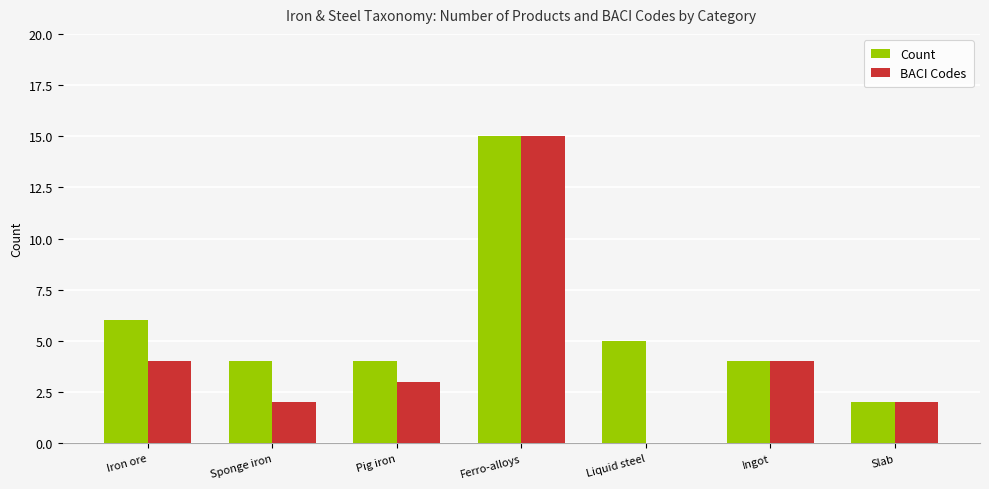

Read the BACI Codes value at Pig iron.

3